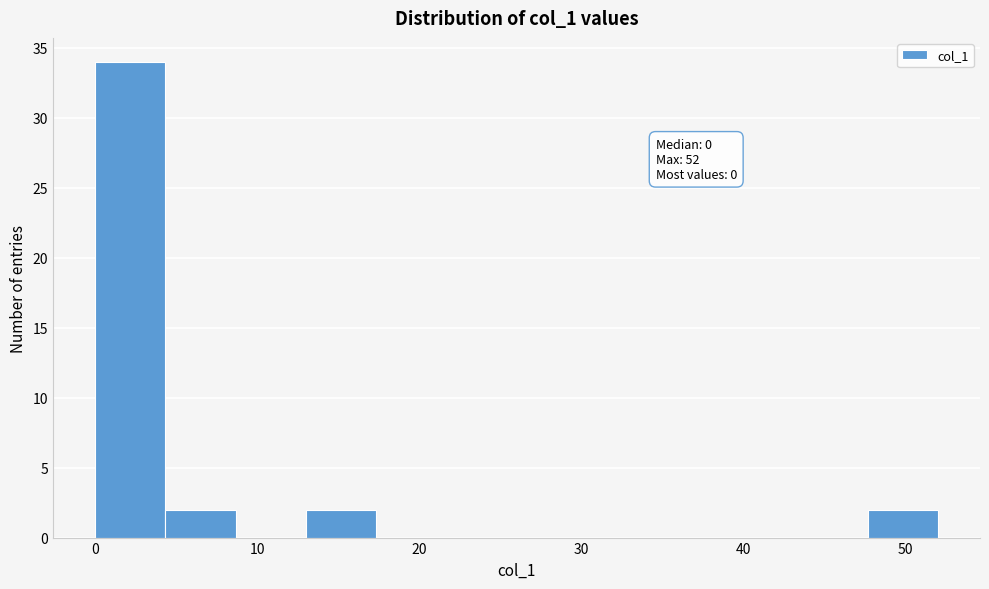

Which range on the x-axis has the tallest bar?

0 to 4